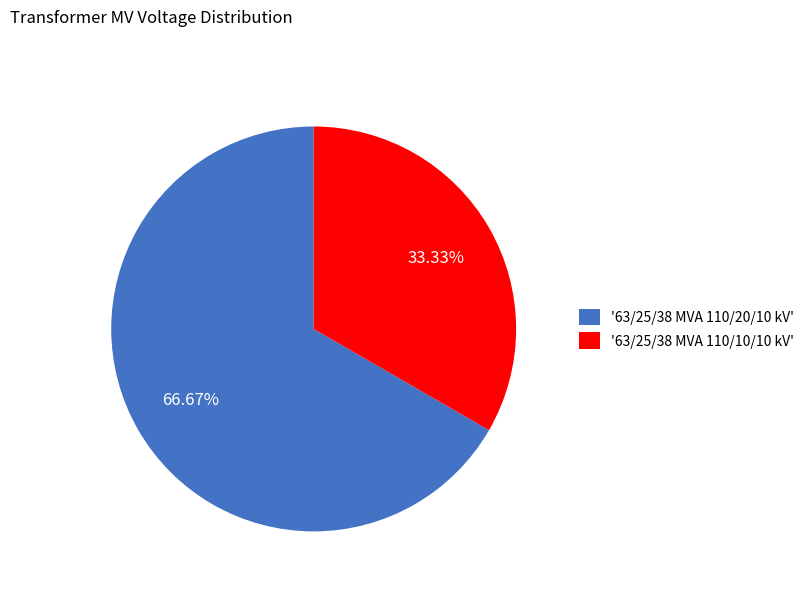

To the nearest percent, what is the difference between the largest and smallest slice percentages?

33%